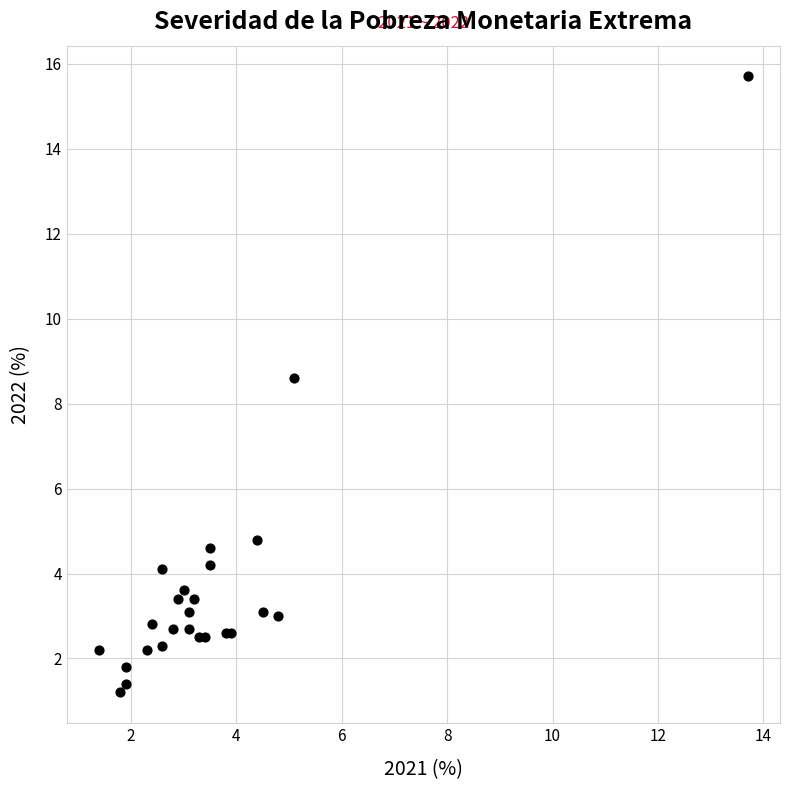

What Y value in the scatter plot is closest to 8?

8.6